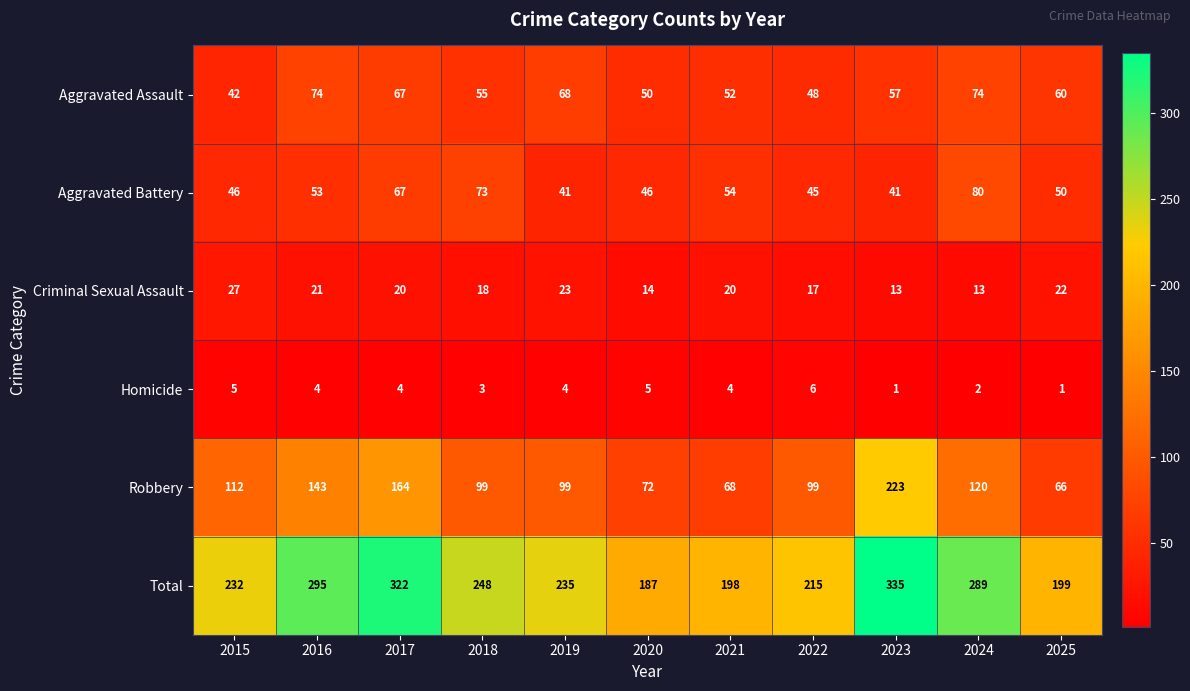

Which series has the largest total across all categories?

Total